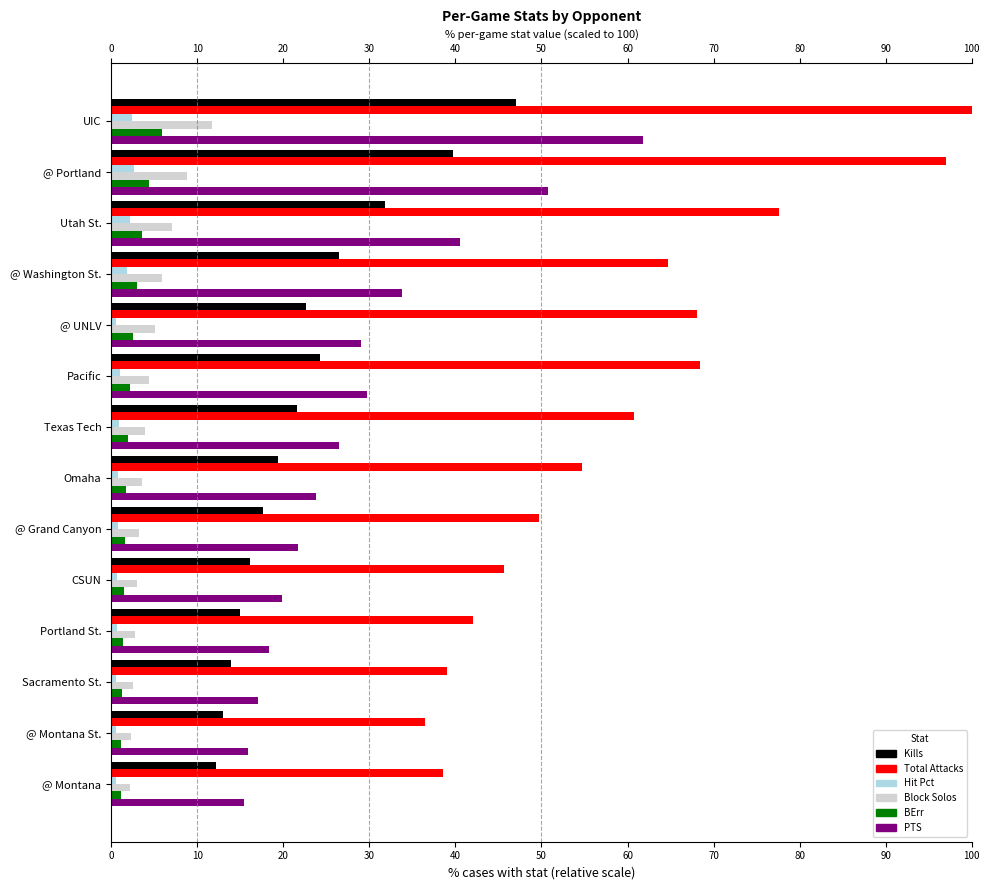

What is the average value of the Hit Pct series?

1.1